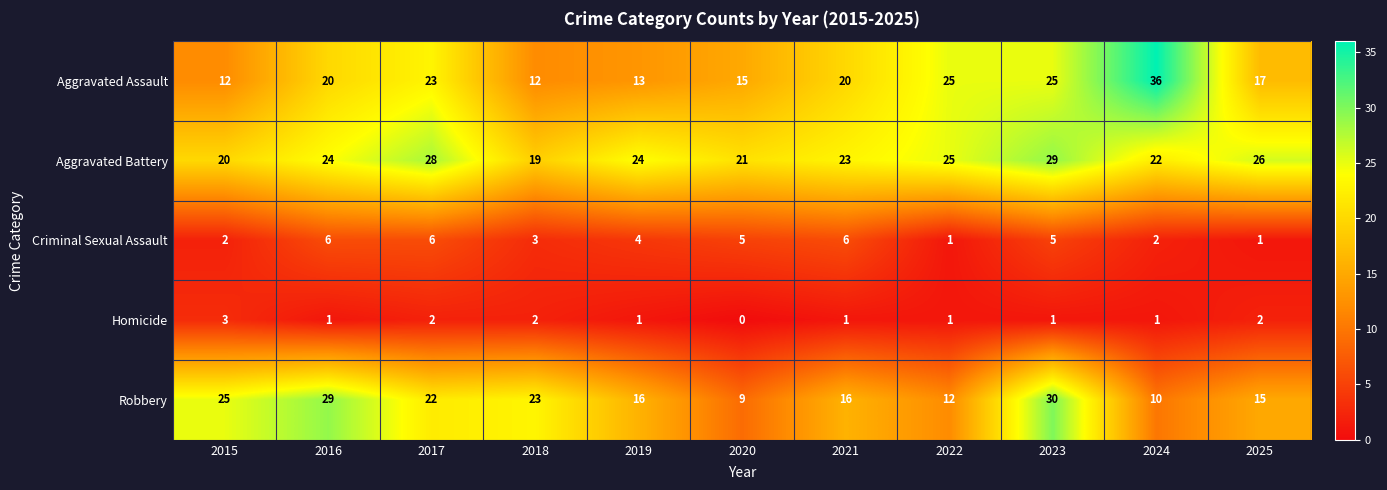

How many series are shown in this chart?

5